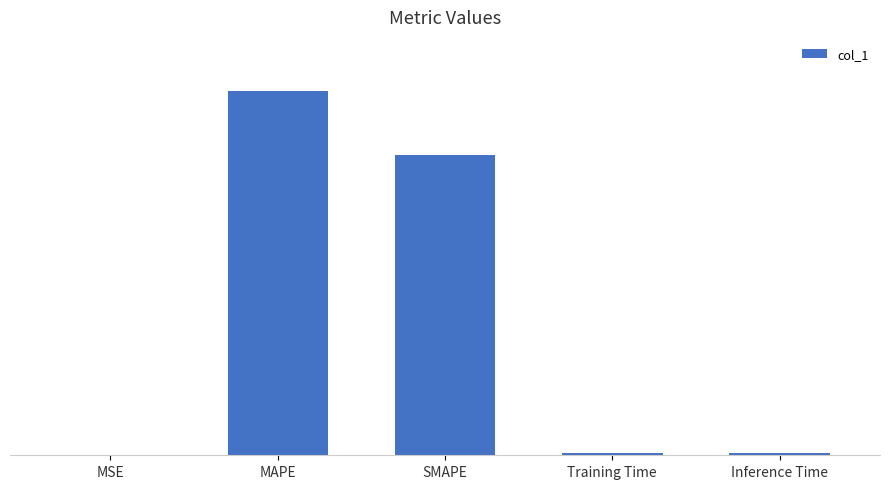

Count the number of categories in the chart.

5